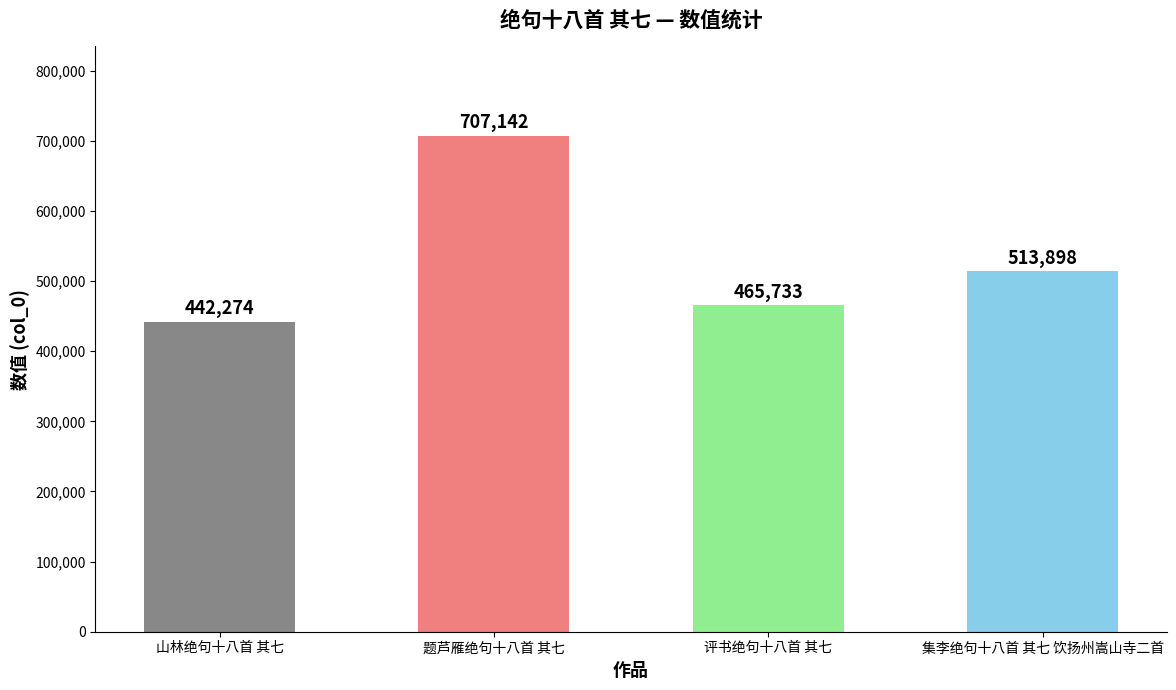

What is the label of the 1st bar from the left?

山林绝句十八首 其七